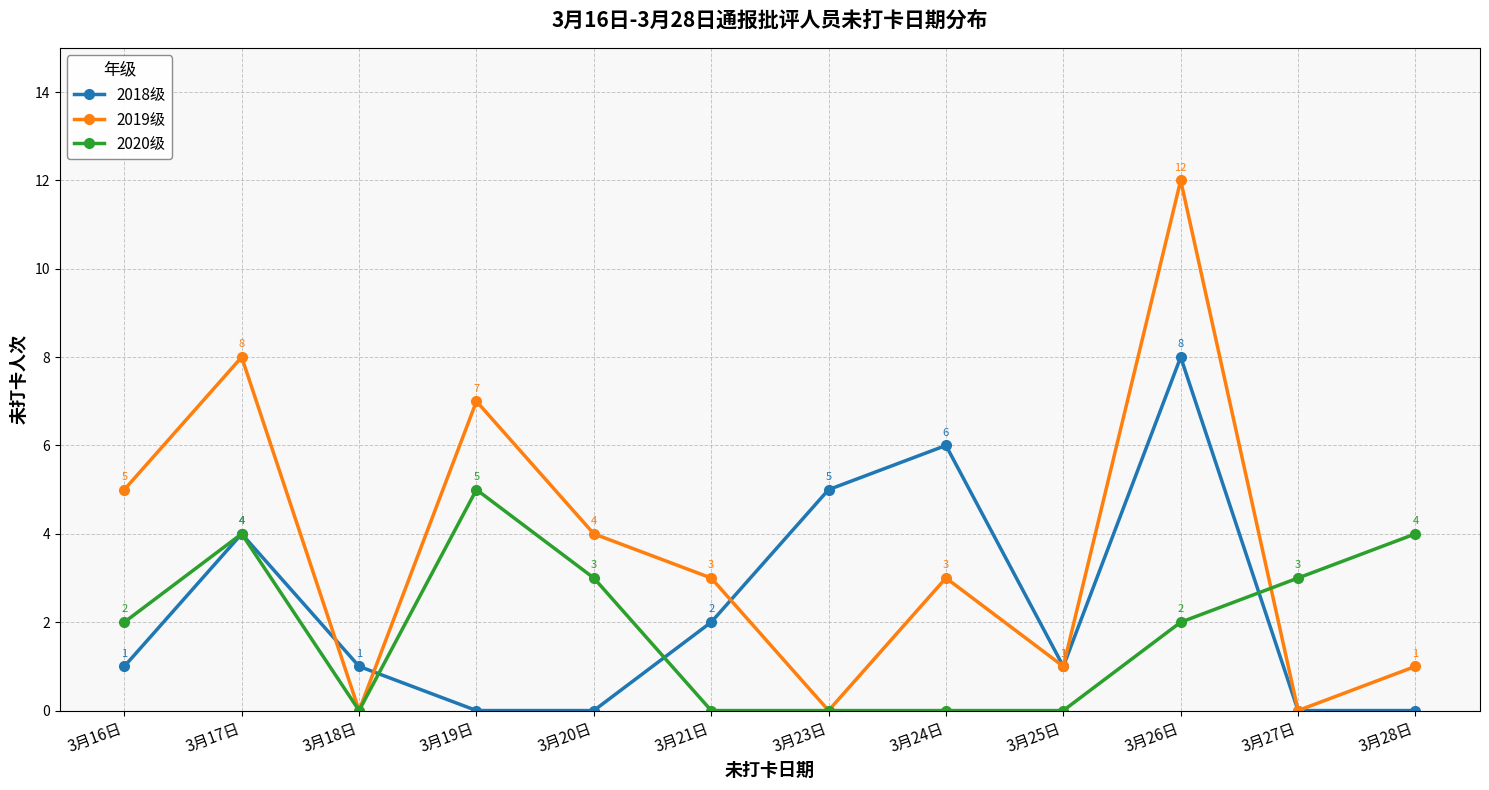

What is the difference between the maximum and minimum values in the 2020级 series?

5